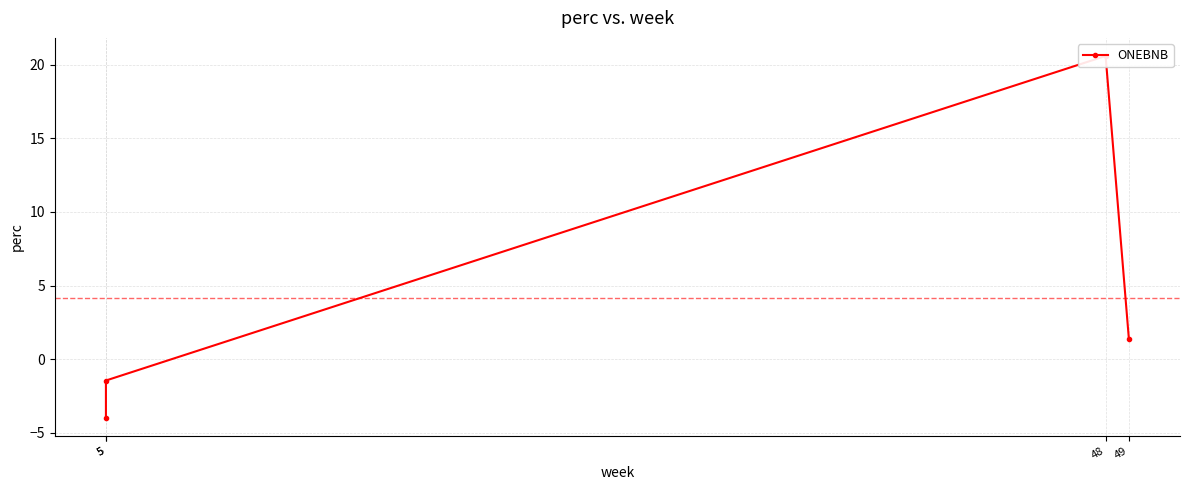

Where is the first local maximum?

48